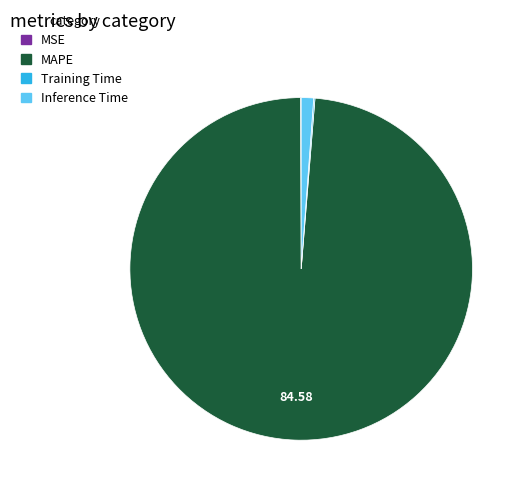

Between Inference Time and MAPE, which is larger?

MAPE